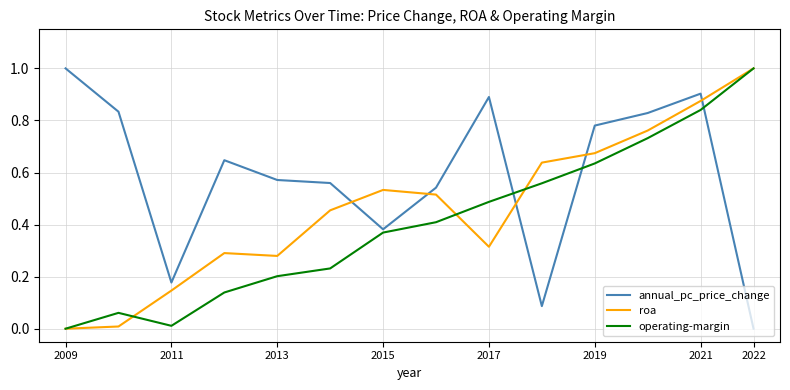

What is the greatest value displayed?

1.0